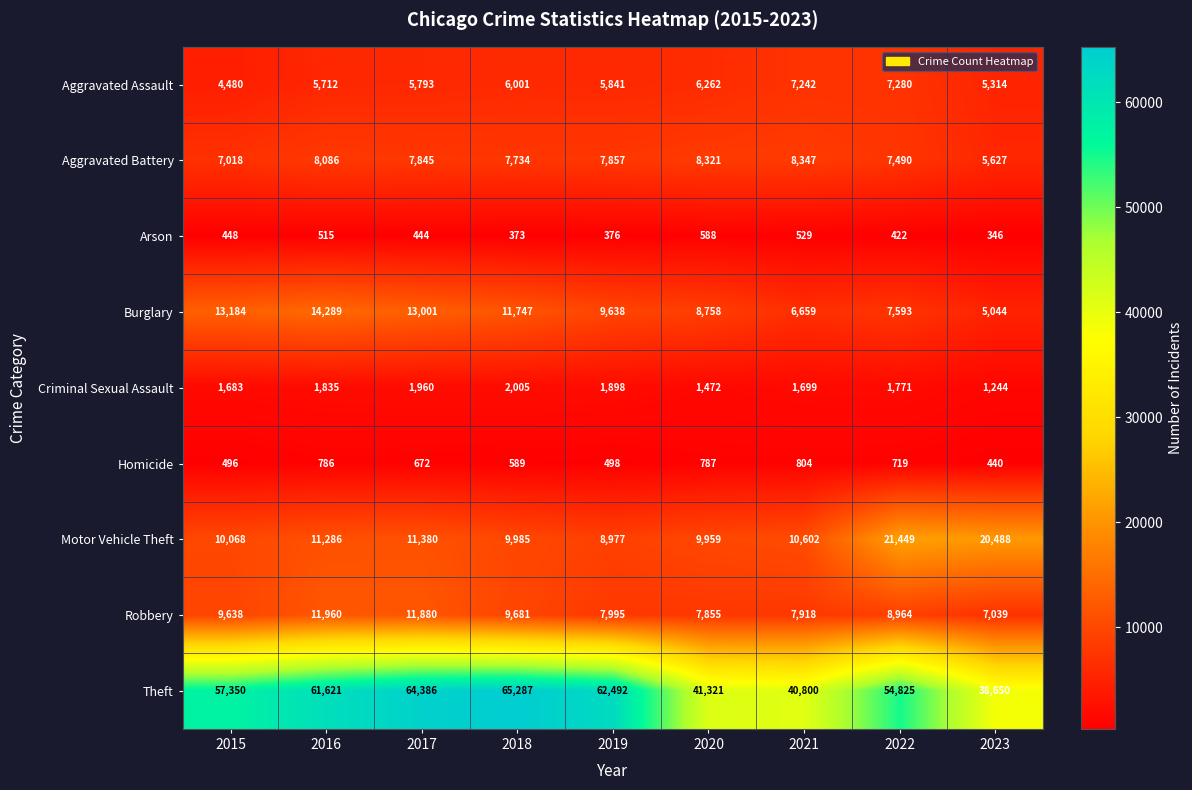

The value of Theft at 2021 is 40800. True or false?

True